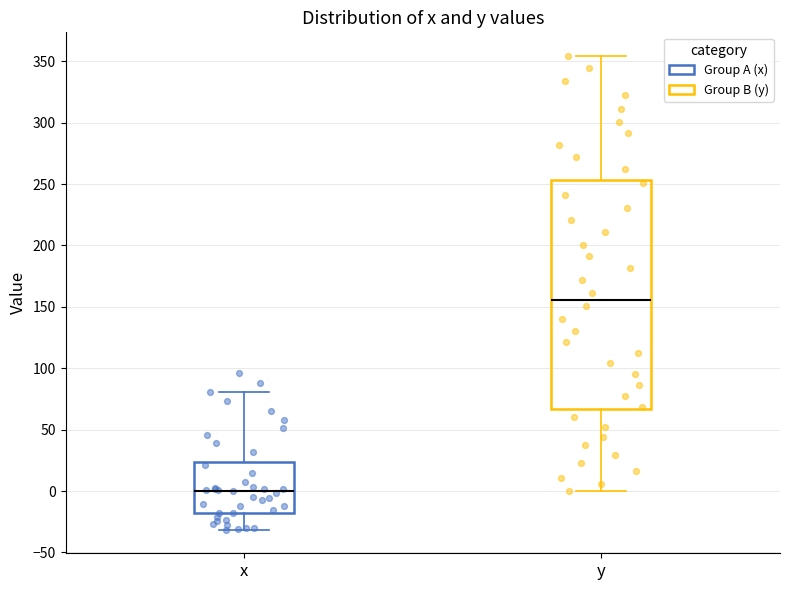

Comparing the boxes themselves (not the whiskers), which one is the tallest?

y